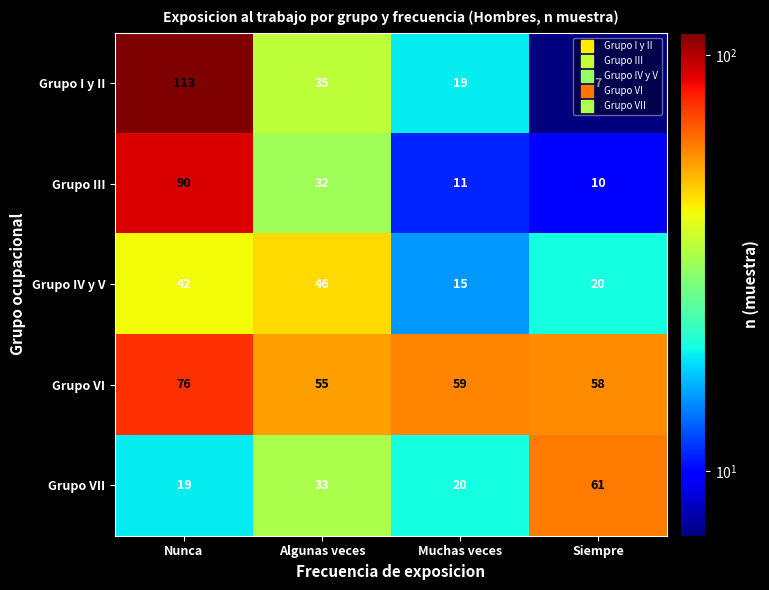

What value does the Grupo VI series have at Nunca, to the nearest 10?

80